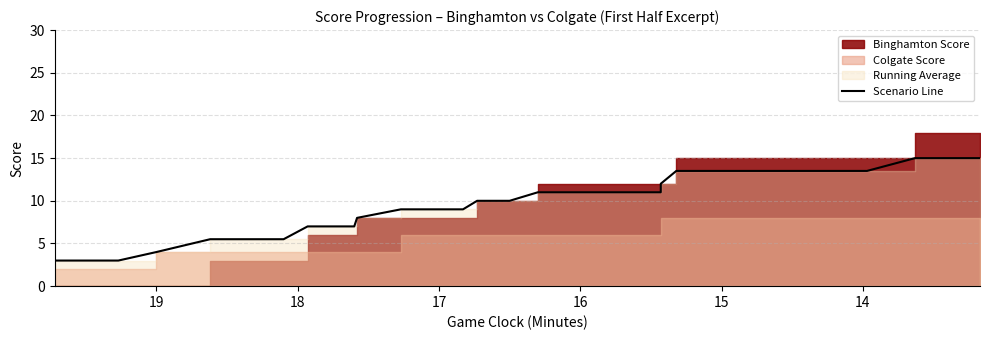

What is the sum of all values?

246.0